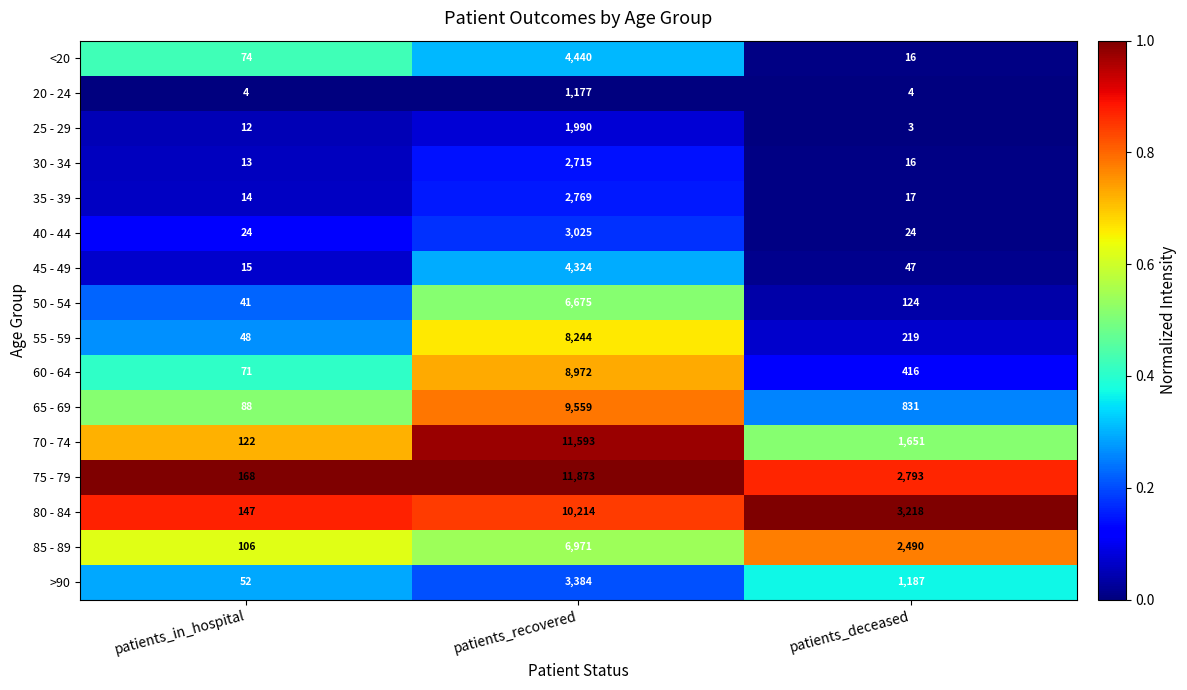

The value of 30 - 34 at patients_deceased is 23. True or false?

False